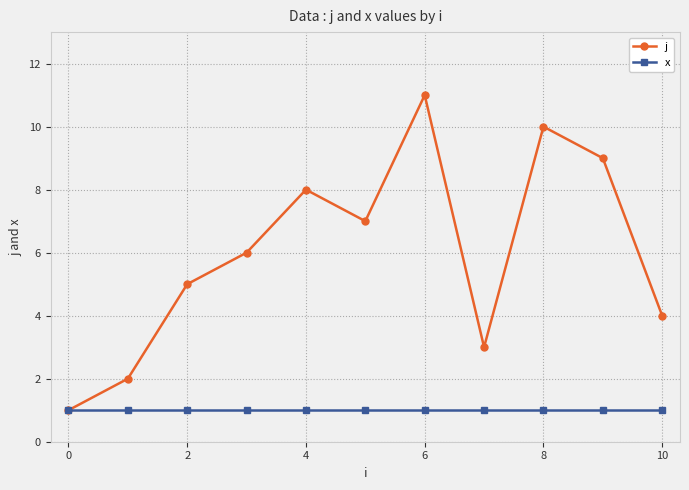

Reading right to left, transcribe all the data shown in this chart.

j: 4	9	10	3	11	7	8	6	5	2	1
x: 1	1	1	1	1	1	1	1	1	1	1